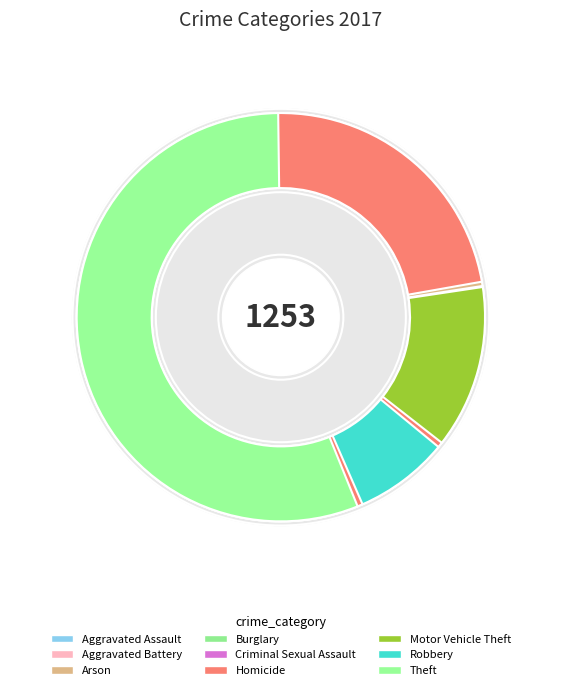

Does Theft account for over 50% of the chart?

Yes